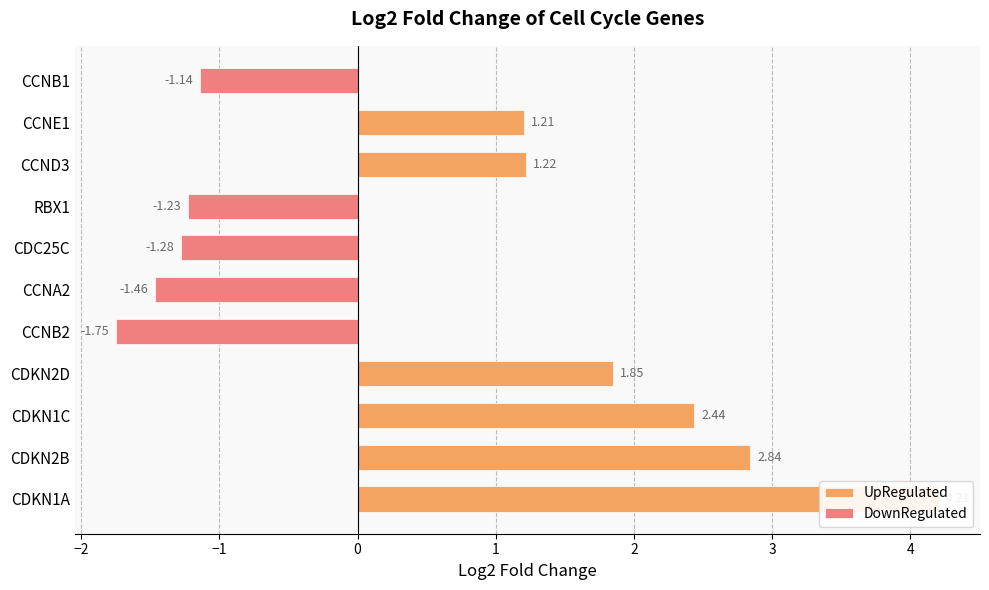

Reading left to right, list all the values displayed in this chart.

4.2	2.8	2.4	1.9	-1.7	-1.5	-1.3	-1.2	1.2	1.2	-1.1